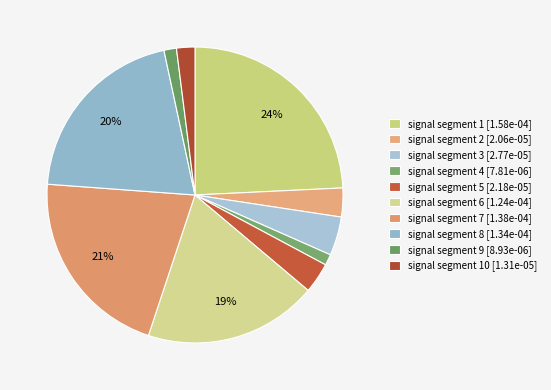

Count the number of slices in the pie.

10